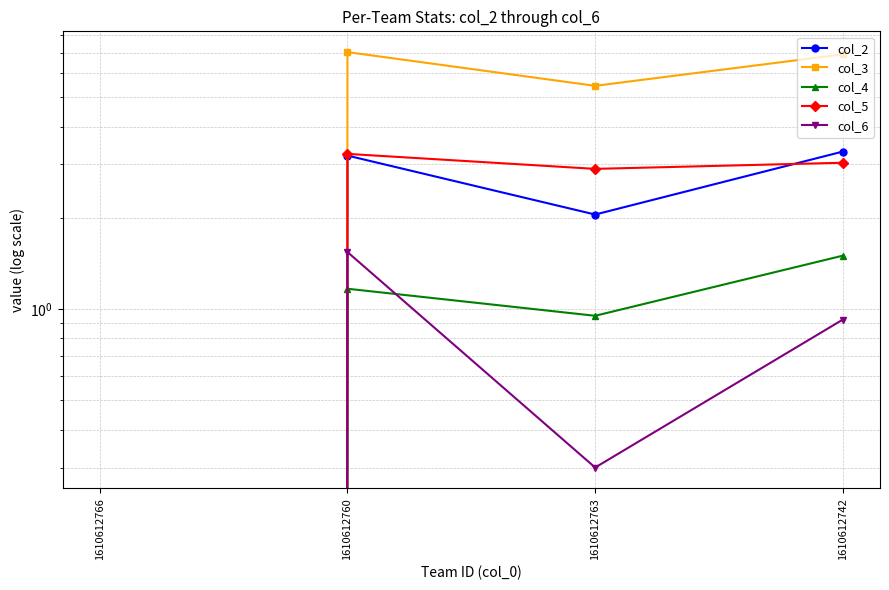

Between 1610612760 and 1610612742, which series saw the biggest shift?

col_6